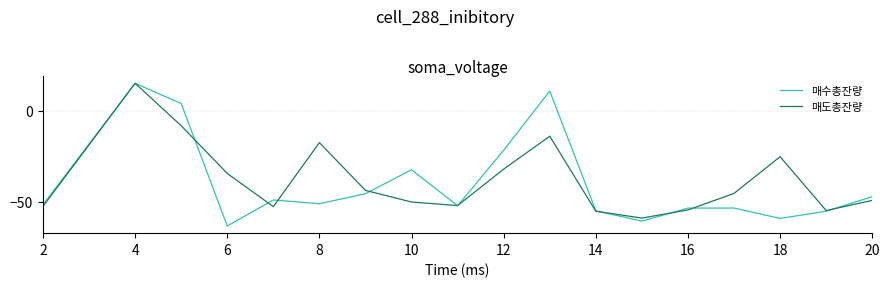

What is the minimum value for 매도총잔량?

-58.7